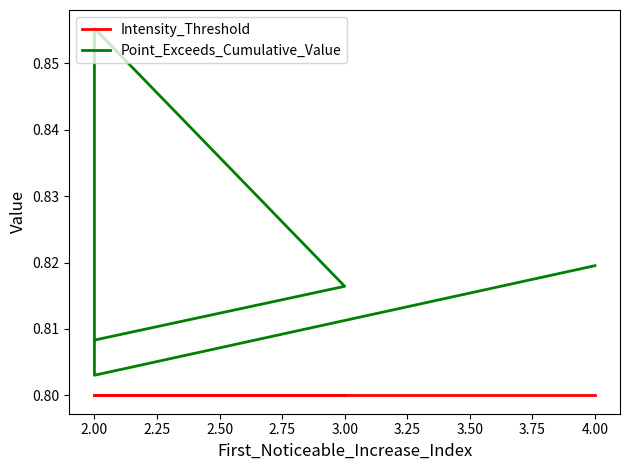

What is the minimum value shown in the chart?

0.8